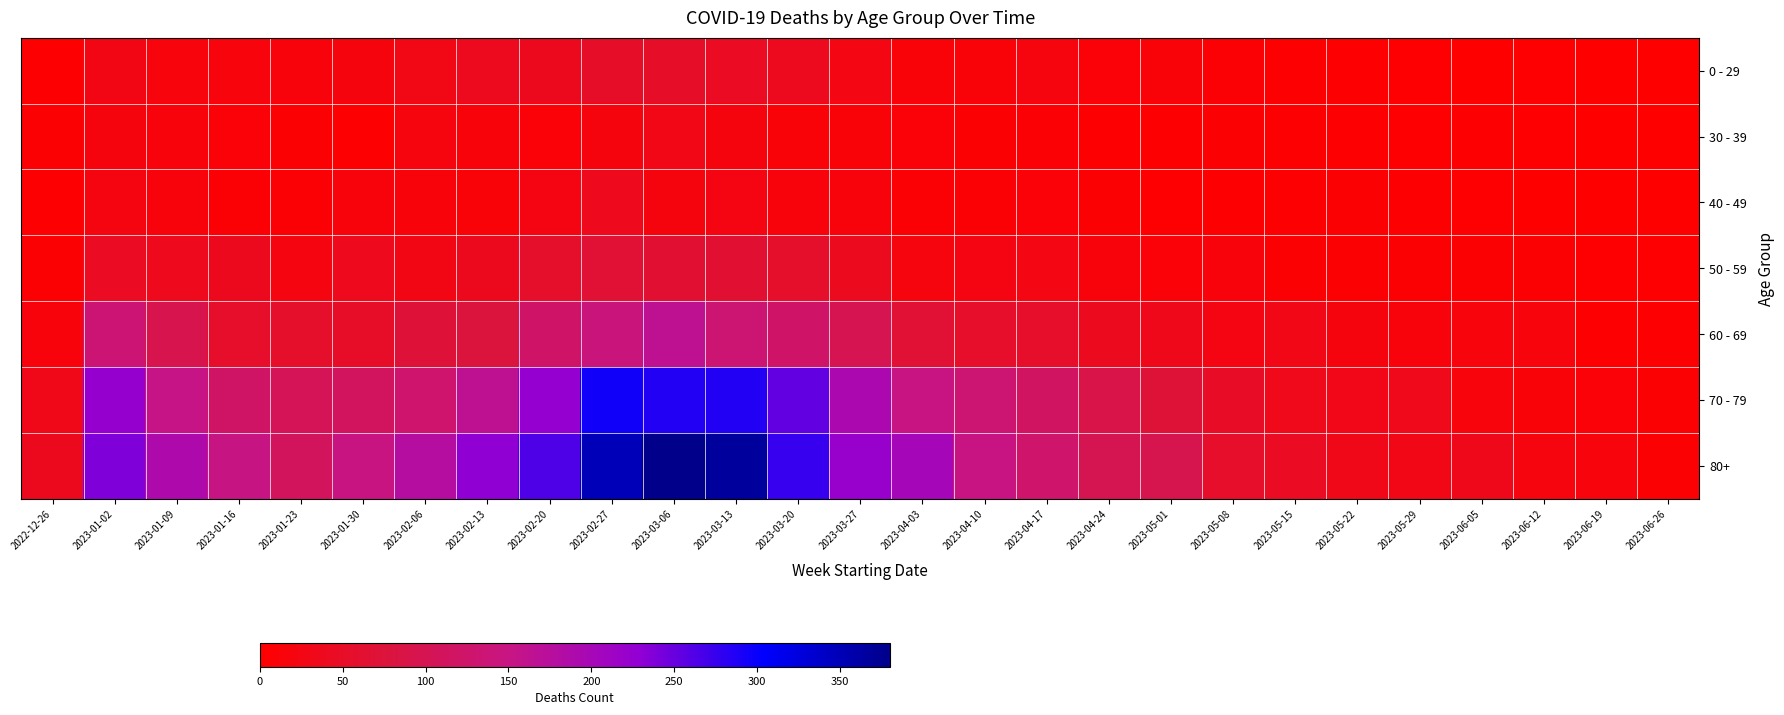

Rank the series at 2023-04-24 from highest to lowest value.

80+, 70 - 79, 60 - 69, 50 - 59, 0 - 29, 40 - 49, 30 - 39